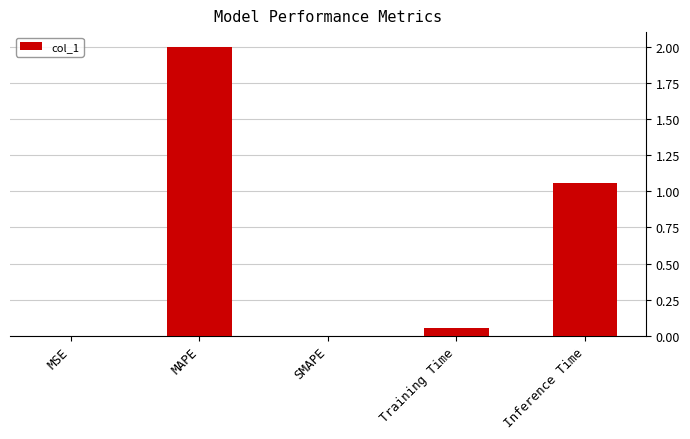

True or false: the data shows -1.2 at SMAPE.

False